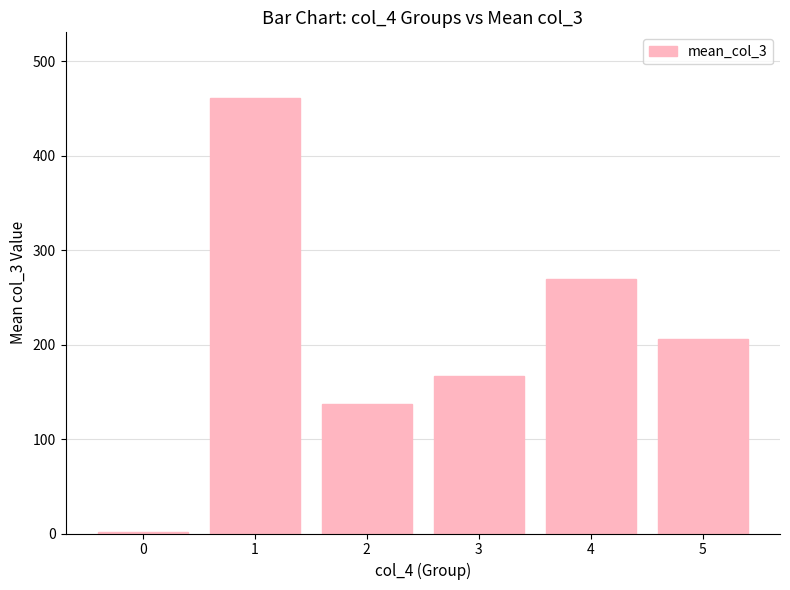

What is the change in value from 0 to 3?

+164.7